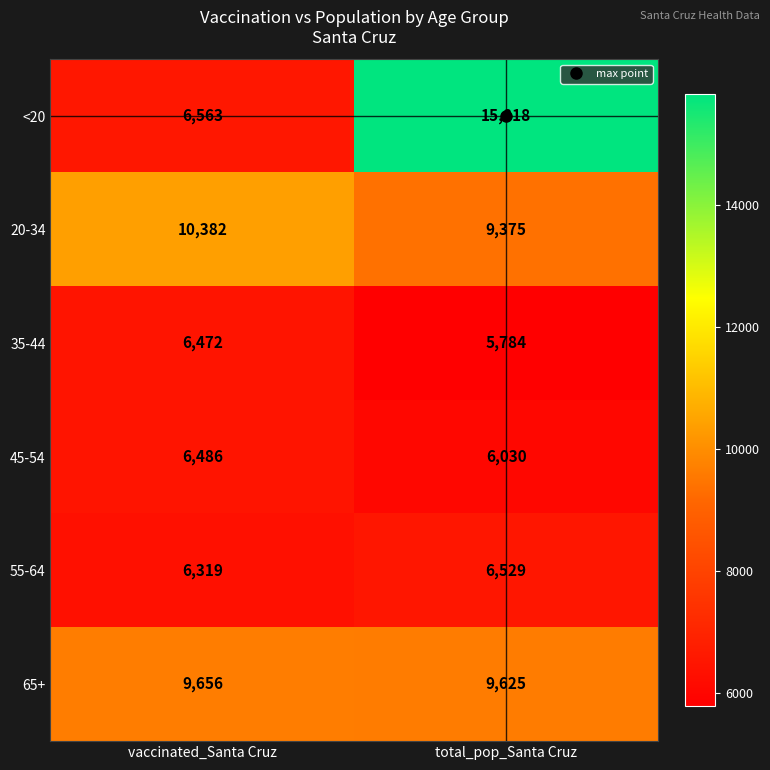

Read the 65+ value at total_pop_Santa Cruz, to the nearest 5.

9625